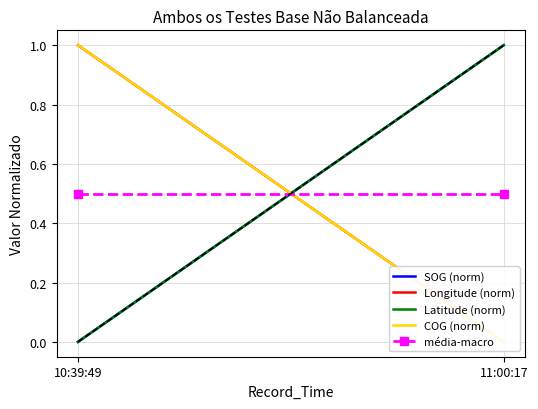

What is the label of the 1st point from the right?

11:00:17